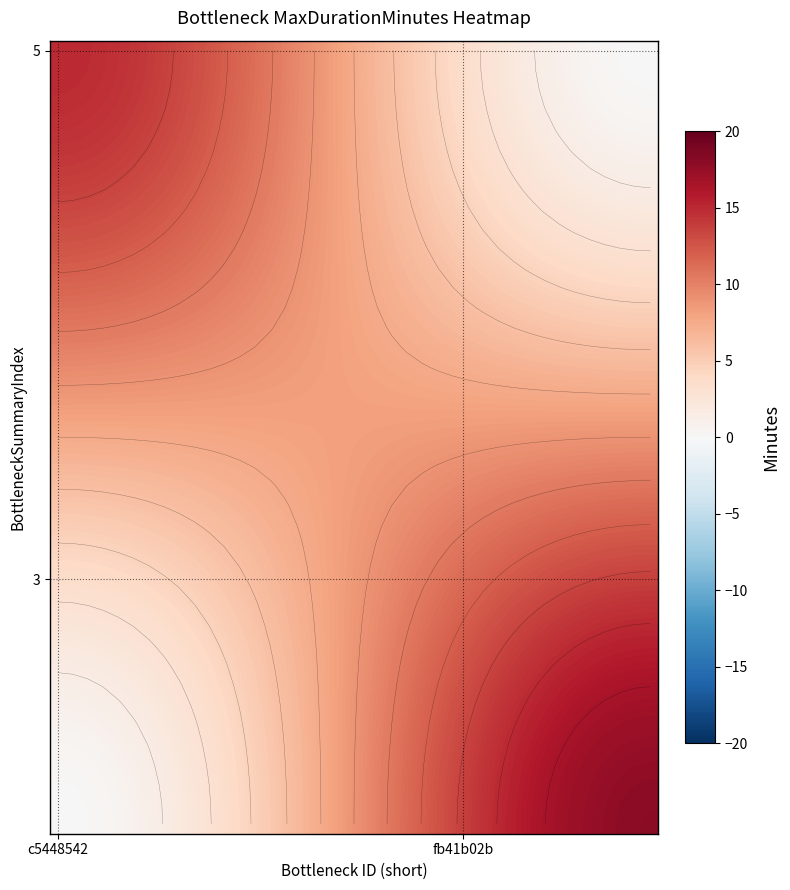

At how many categories does at least one series exceed 15?

11